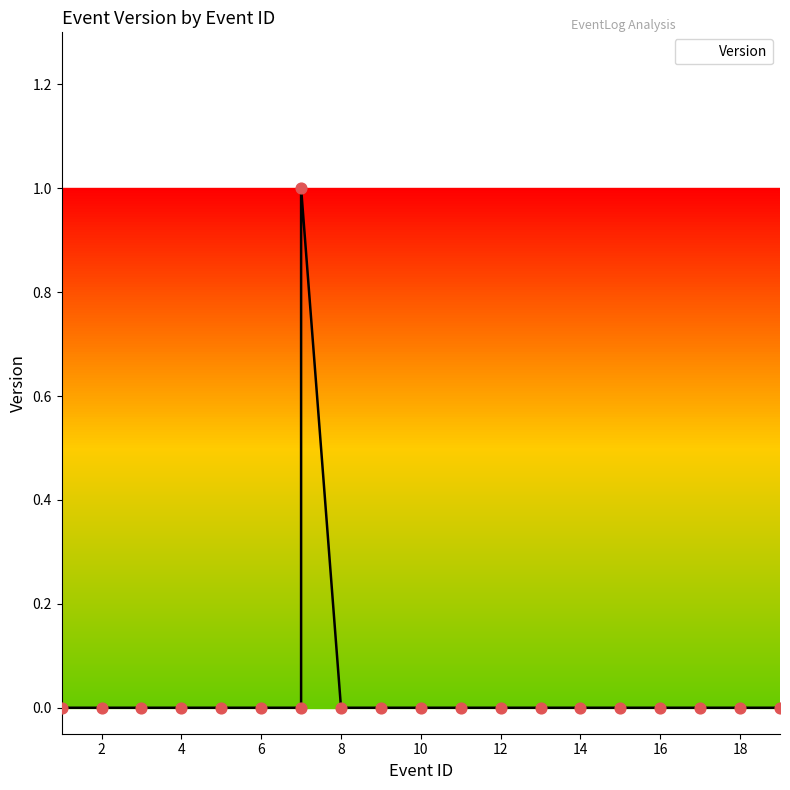

What is the change in value from 7 to 14?

-1